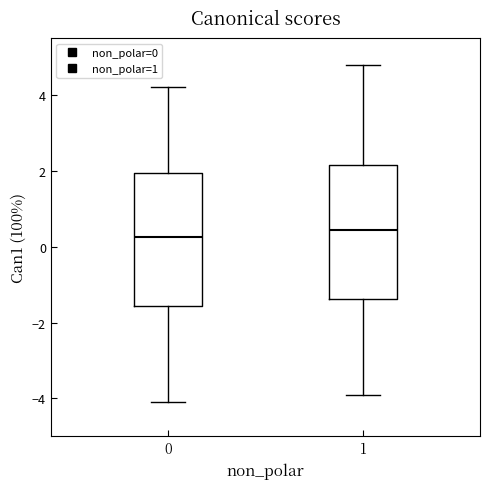

Reading left to right, read every box against the y-axis: the position of its median line, the range the box covers, and the ends of its whiskers. The values are not printed on the chart, so give them approximately, as read against the axis.

0: median 0.2, box -1.6 to 2.0, whiskers -4.0 to 4.2
1: median 0.4, box -1.4 to 2.2, whiskers -3.8 to 4.8